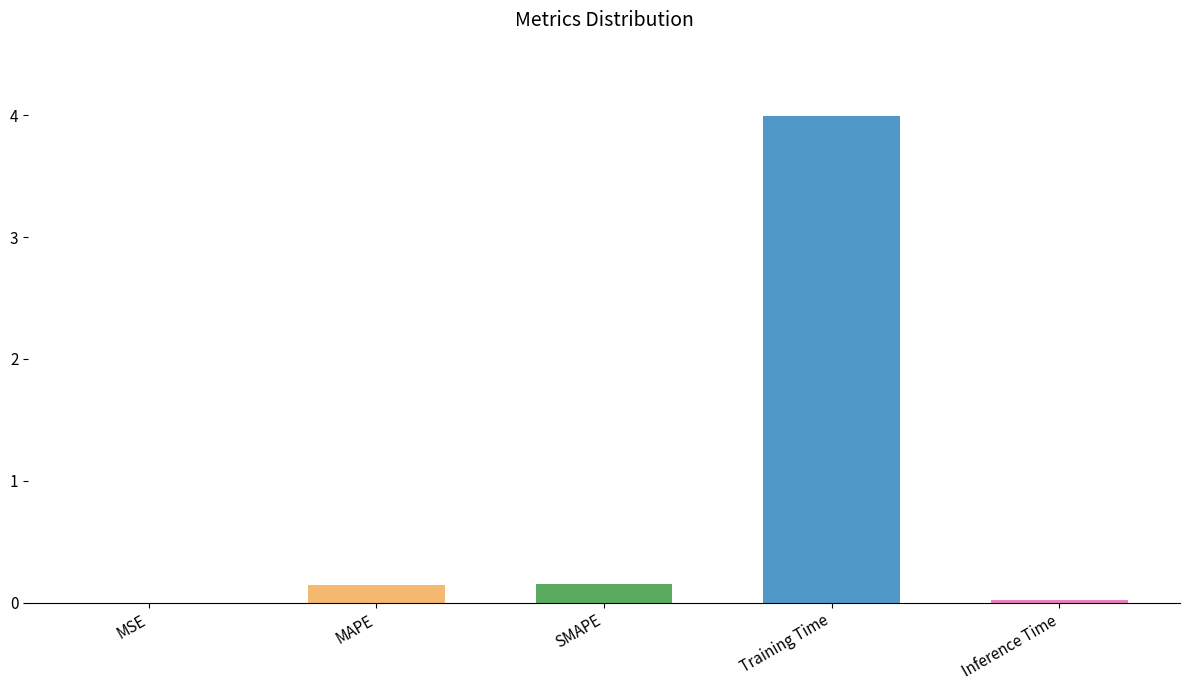

What is the sum of all values?

4.3